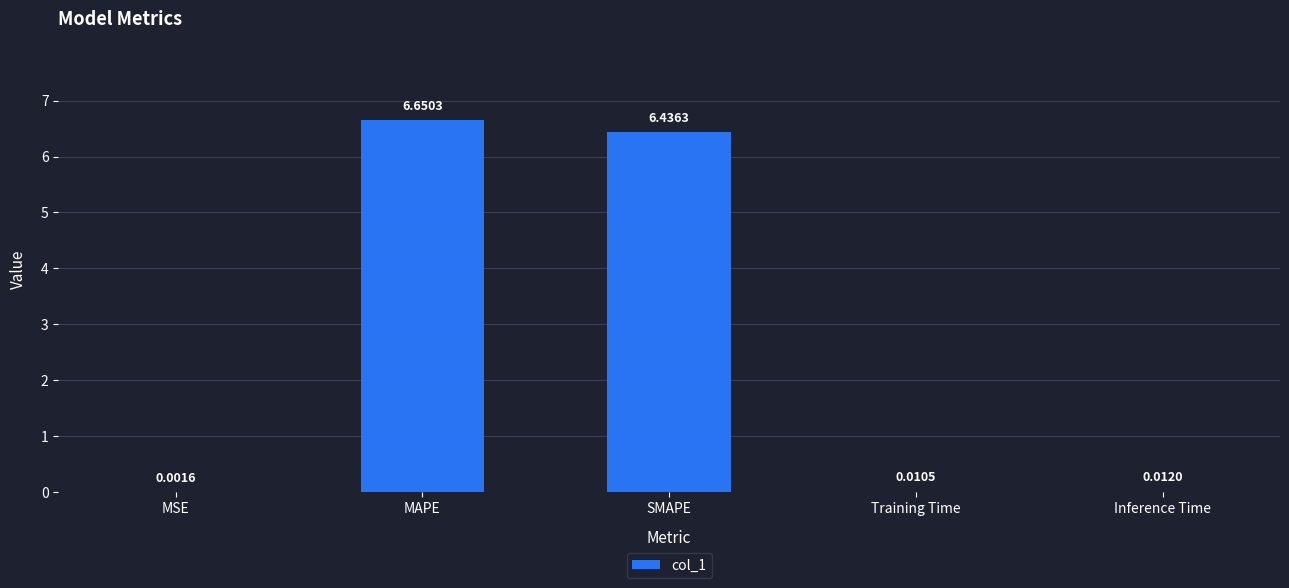

Approximately how many times larger is the value at MAPE compared to SMAPE?

1.0